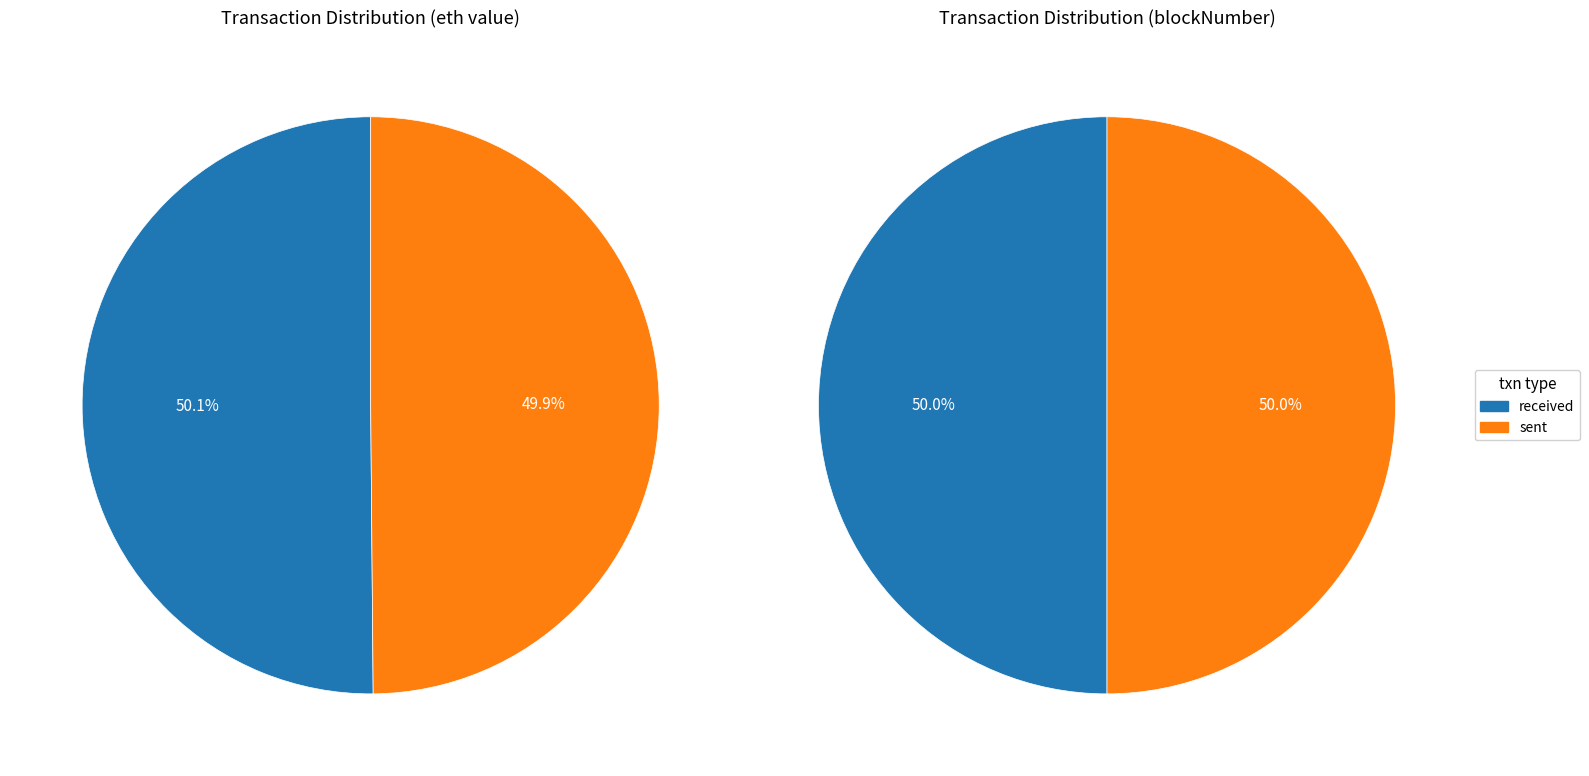

What is the smallest slice in the pie chart?

sent